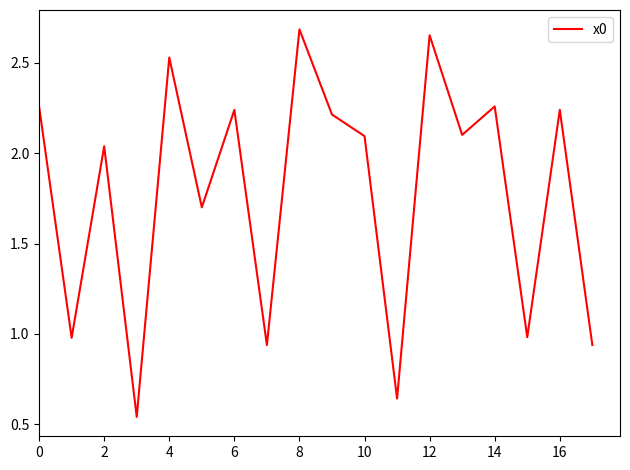

What is the difference between the maximum and minimum values?

2.1